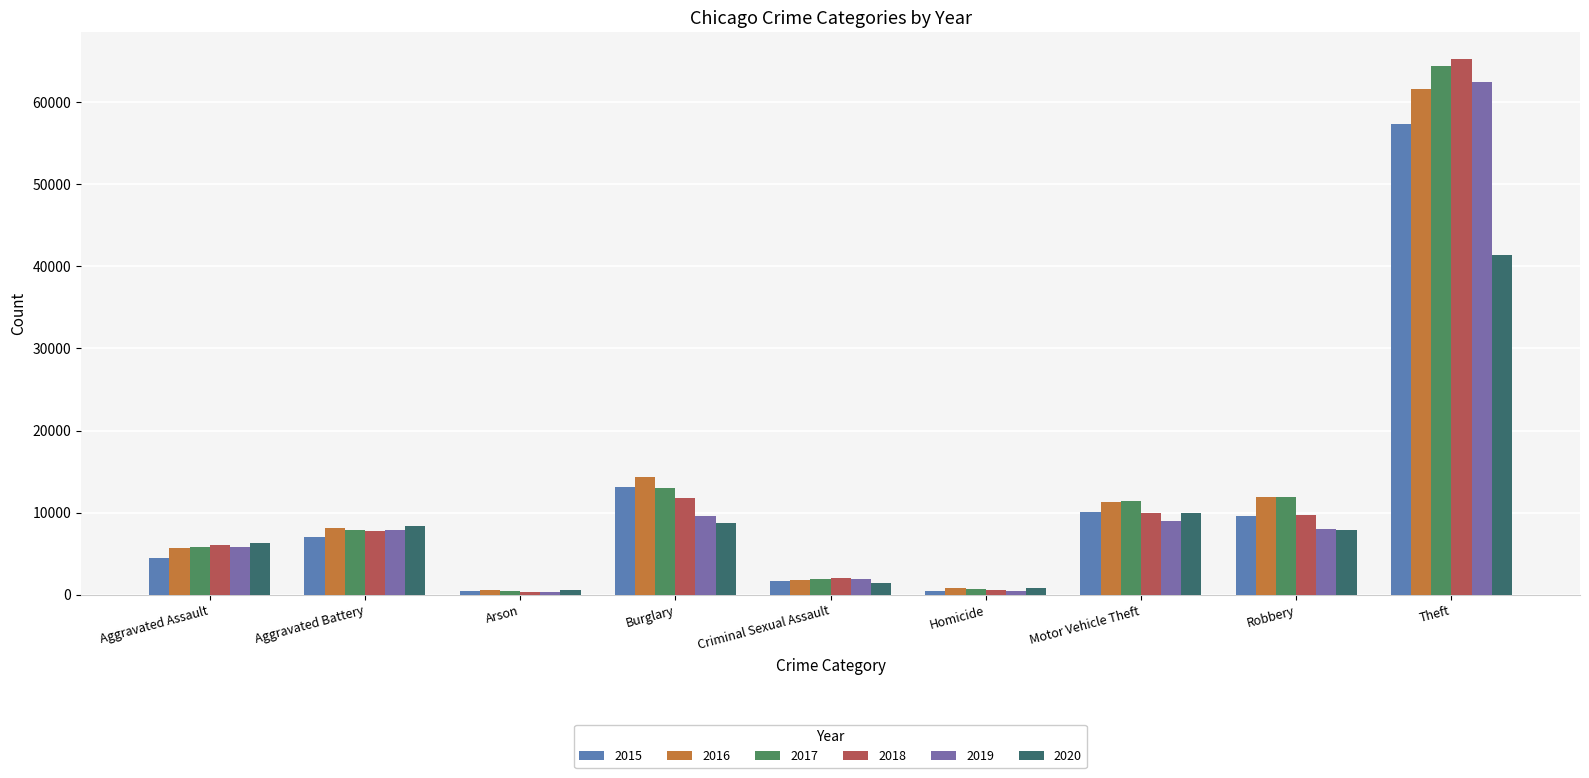

What is the label of the 7th bar from the right?

Arson